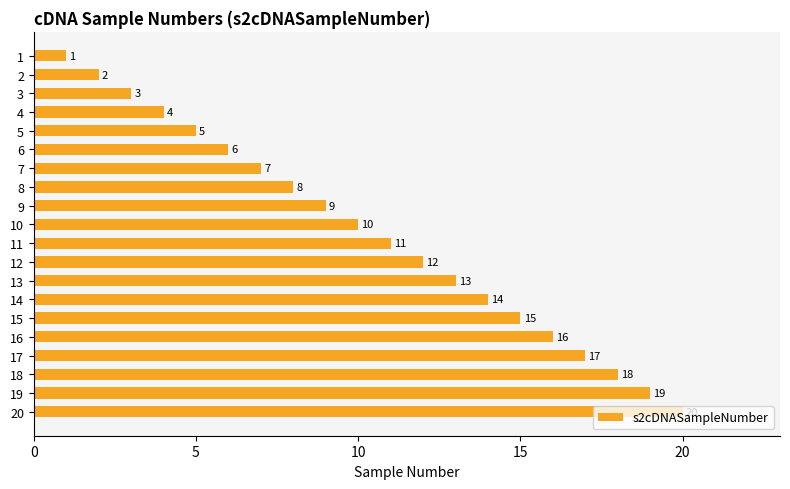

Rank the categories by value from lowest to highest.

1, 2, 3, 4, 5, 6, 7, 8, 9, 10, 11, 12, 13, 14, 15, 16, 17, 18, 19, 20